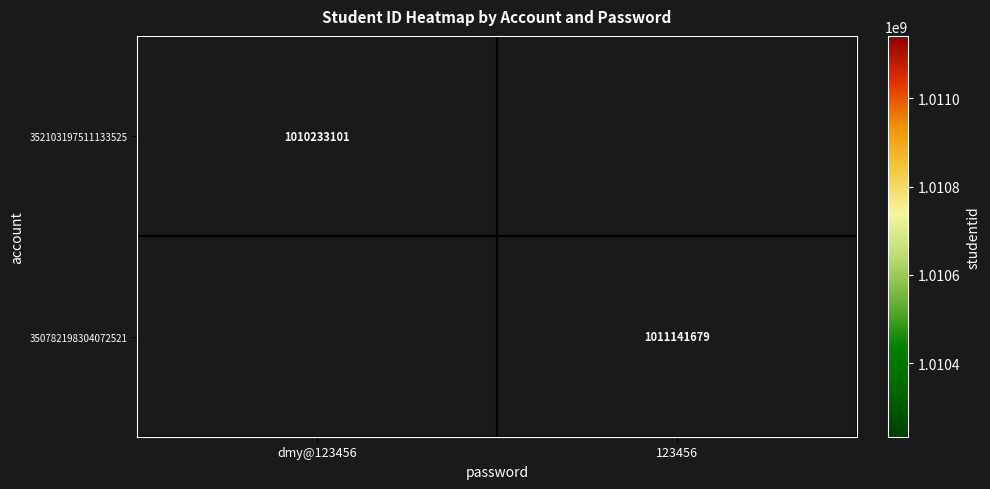

Is the value of 352103197511133525 at dmy@123456 greater than the value of 350782198304072521 at 123456?

No